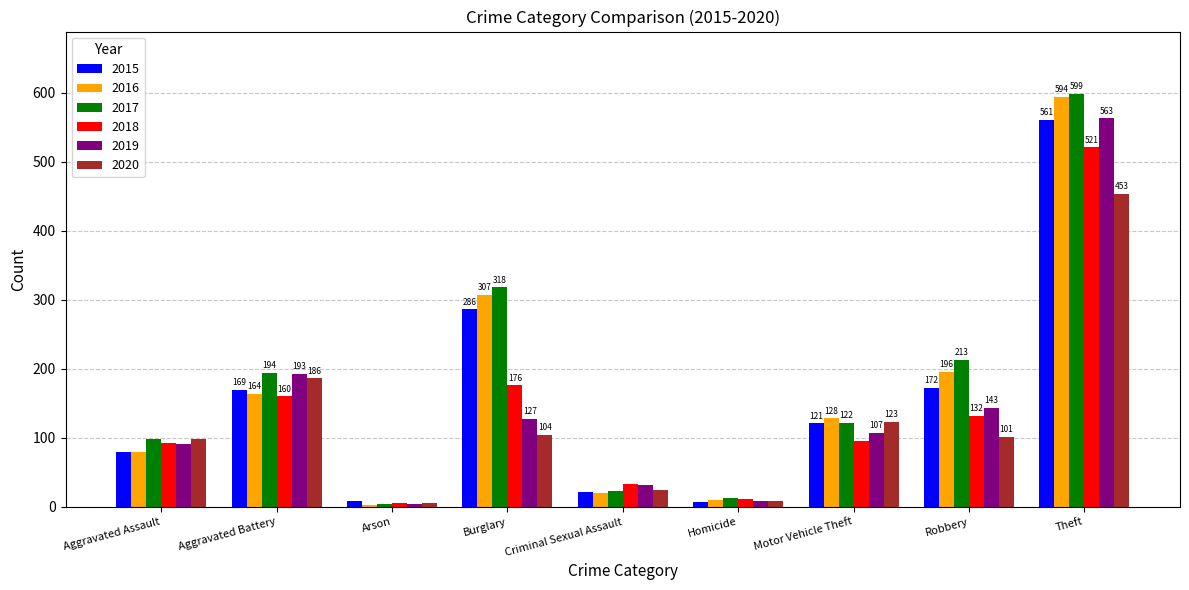

How many groups of bars are there?

9